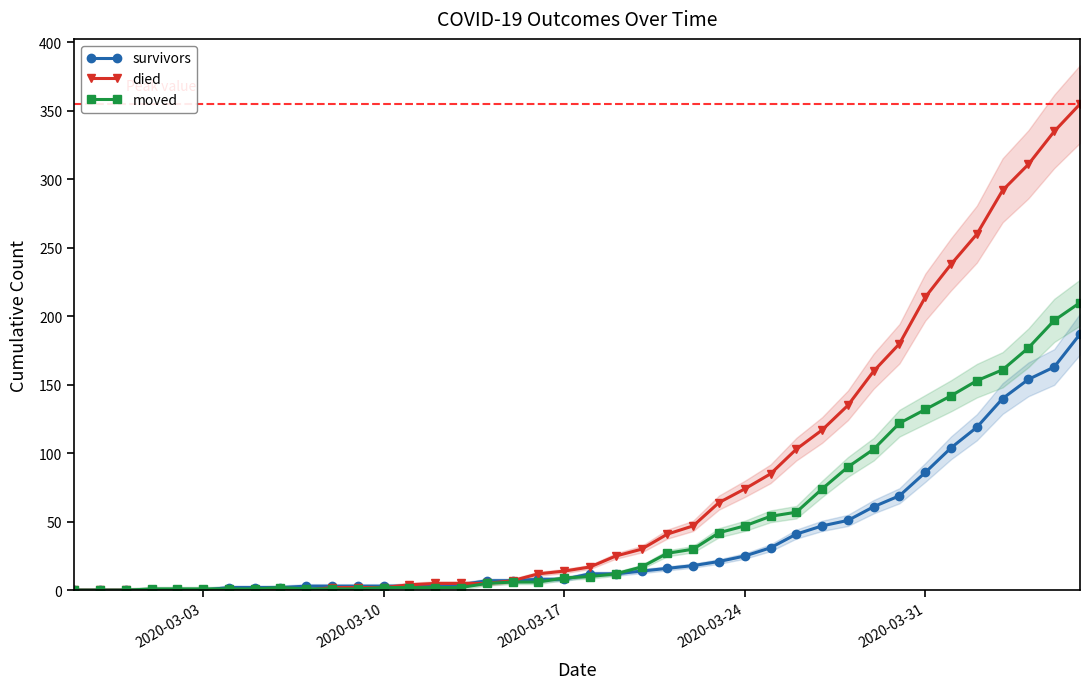

Is it true that survivors equals 8 at 2020-03-17?

True